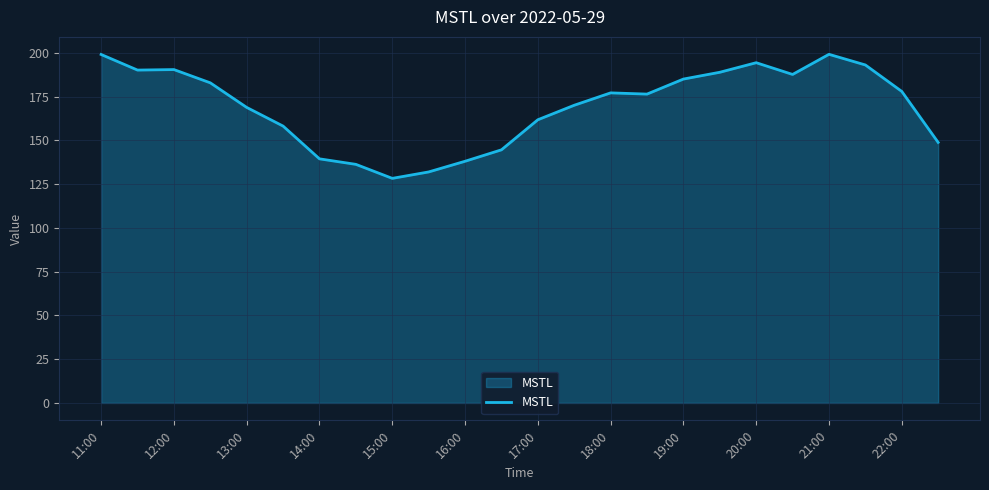

What is the greatest value displayed?

199.3